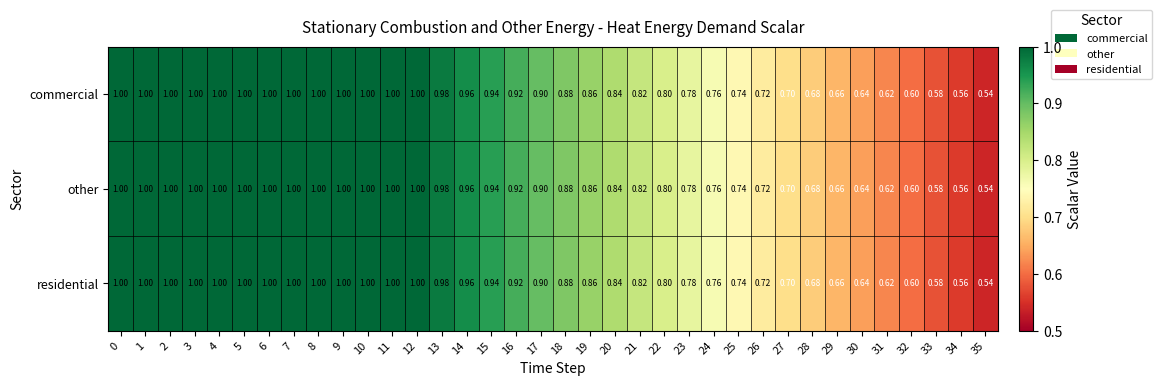

Is the value of commercial at 16 greater than the value of residential at 33?

Yes